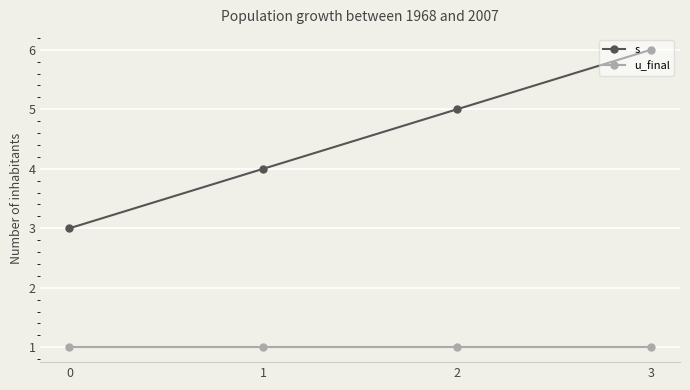

Is it true that s equals 6 at 3?

True